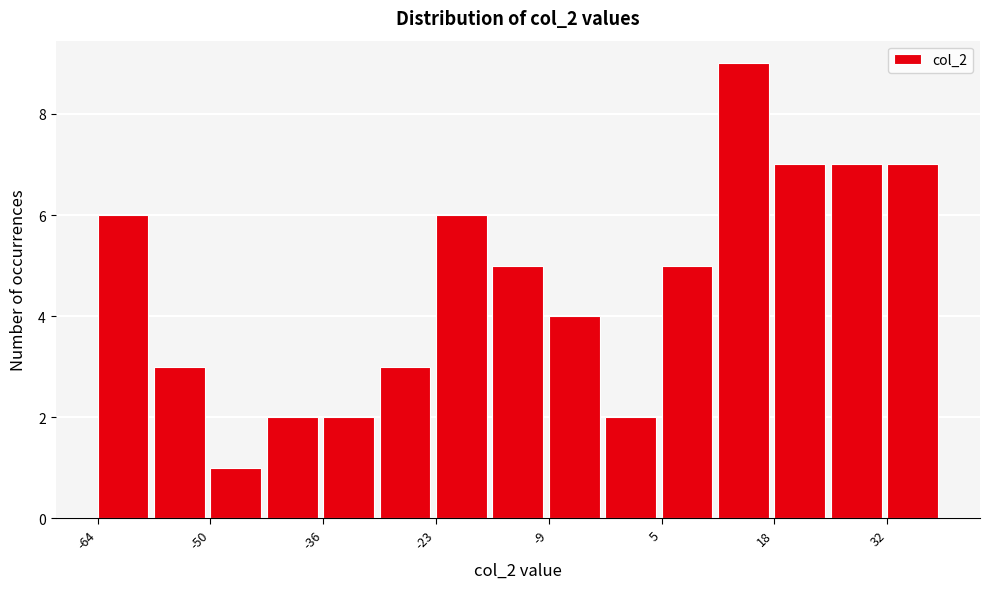

Around what value on the x-axis is the tallest bar? Give the approximate position of its centre, as read against the axis.

14